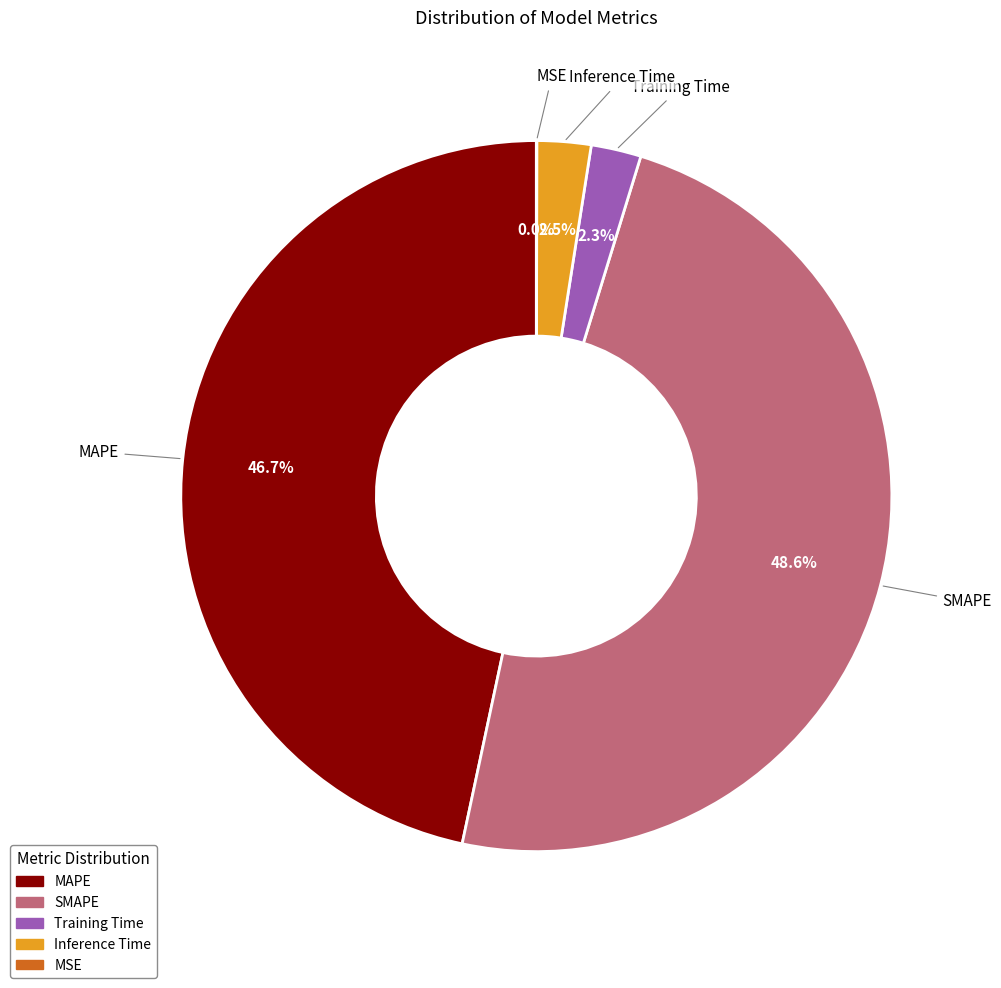

Which slice is the largest?

SMAPE